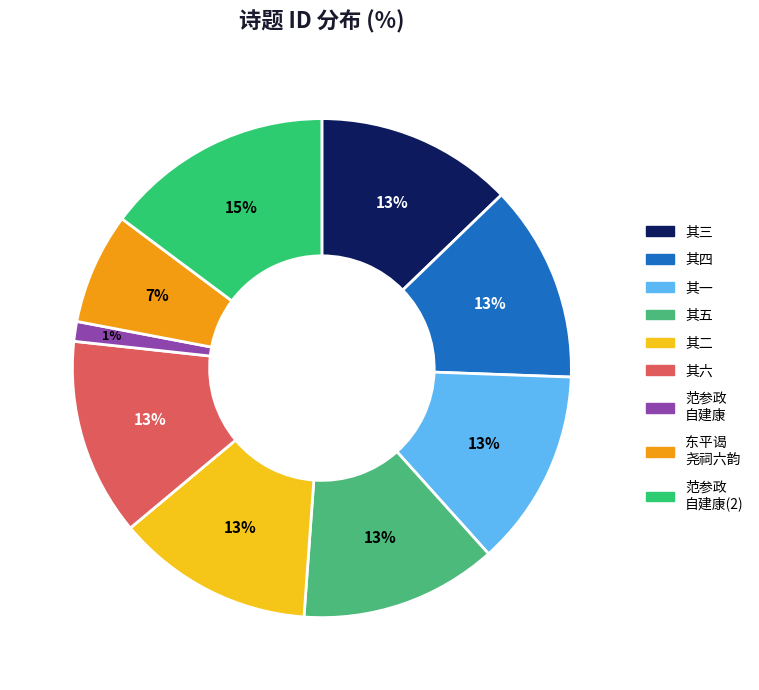

How many segments does this pie chart have?

9